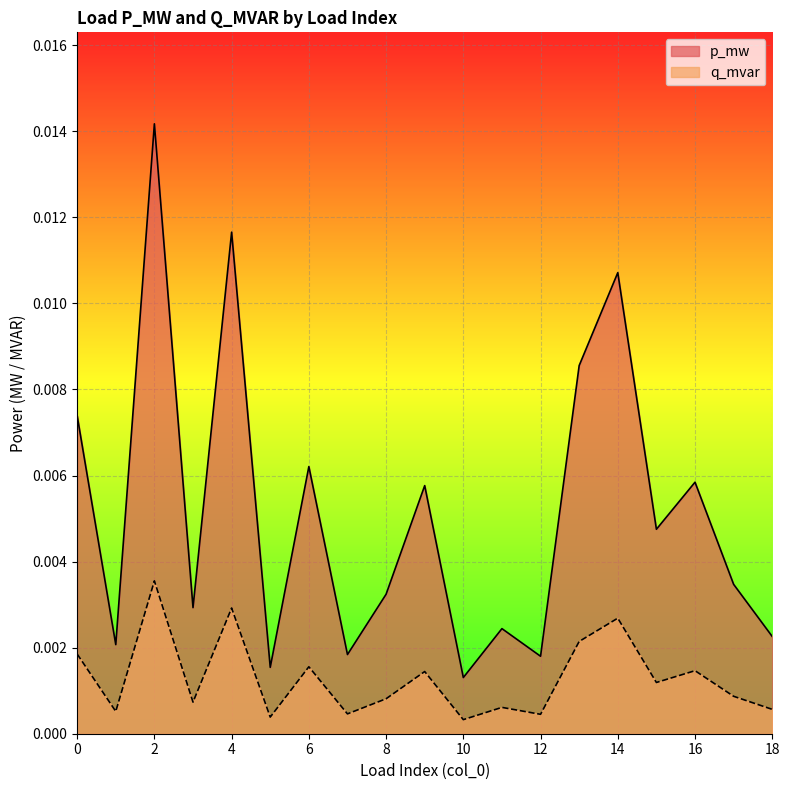

What are all the series names shown in the legend?

p_mw, q_mvar